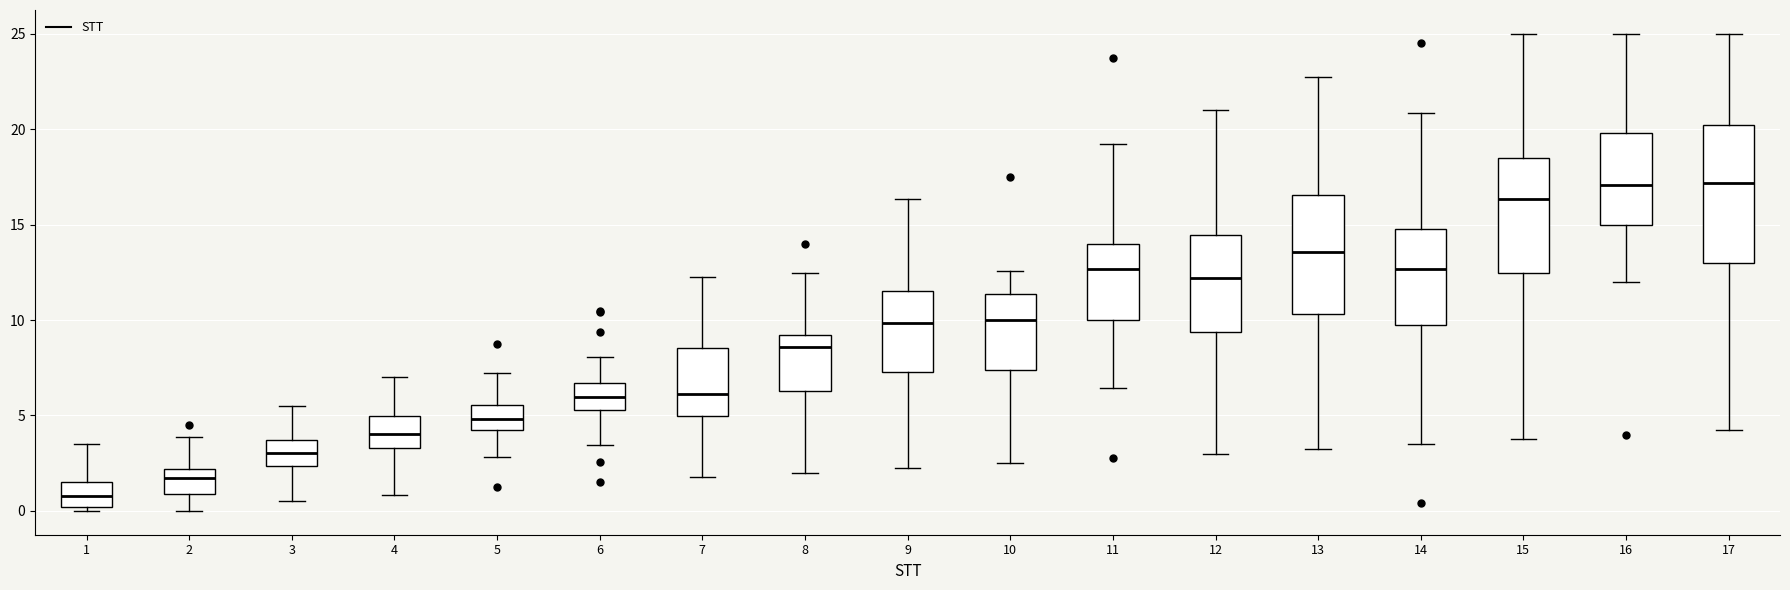

Where is the upper edge of the box at x = 15 on the y-axis? The values are not printed on the chart, so give them approximately, as read against the axis.

18.5